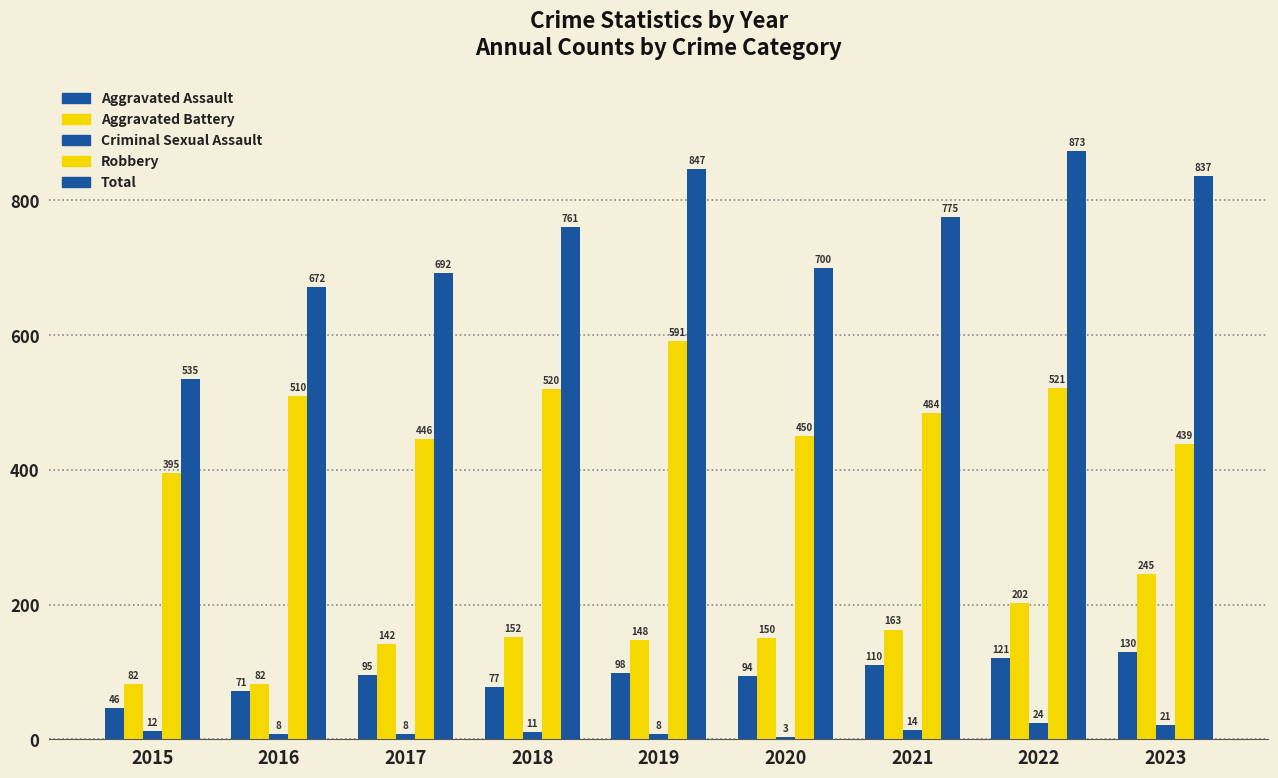

Reading right to left, transcribe all the data shown in this chart.

Aggravated Assault: 2023=130	2022=121	2021=110	2020=94	2019=98	2018=77	2017=95	2016=71	2015=46
Aggravated Battery: 2023=245	2022=202	2021=163	2020=150	2019=148	2018=152	2017=142	2016=82	2015=82
Criminal Sexual Assault: 2023=21	2022=24	2021=14	2020=3	2019=8	2018=11	2017=8	2016=8	2015=12
Robbery: 2023=439	2022=521	2021=484	2020=450	2019=591	2018=520	2017=446	2016=510	2015=395
Total: 2023=837	2022=873	2021=775	2020=700	2019=847	2018=761	2017=692	2016=672	2015=535